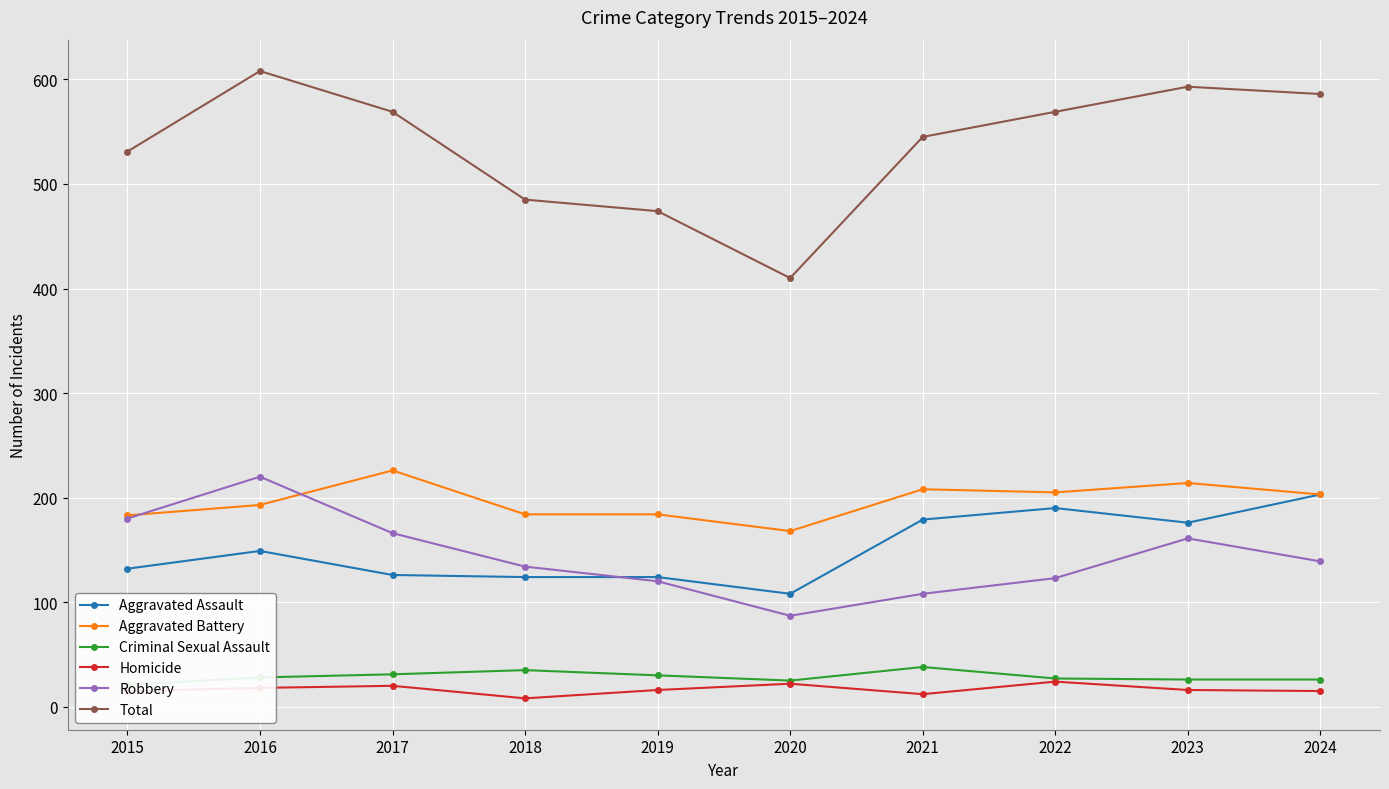

Reading left to right, extract all data points from this chart.

Aggravated Assault: 2015=132	2016=149	2017=126	2018=124	2019=124	2020=108	2021=179	2022=190	2023=176	2024=203
Aggravated Battery: 2015=183	2016=193	2017=226	2018=184	2019=184	2020=168	2021=208	2022=205	2023=214	2024=203
Criminal Sexual Assault: 2015=21	2016=28	2017=31	2018=35	2019=30	2020=25	2021=38	2022=27	2023=26	2024=26
Homicide: 2015=15	2016=18	2017=20	2018=8	2019=16	2020=22	2021=12	2022=24	2023=16	2024=15
Robbery: 2015=180	2016=220	2017=166	2018=134	2019=120	2020=87	2021=108	2022=123	2023=161	2024=139
Total: 2015=531	2016=608	2017=569	2018=485	2019=474	2020=410	2021=545	2022=569	2023=593	2024=586